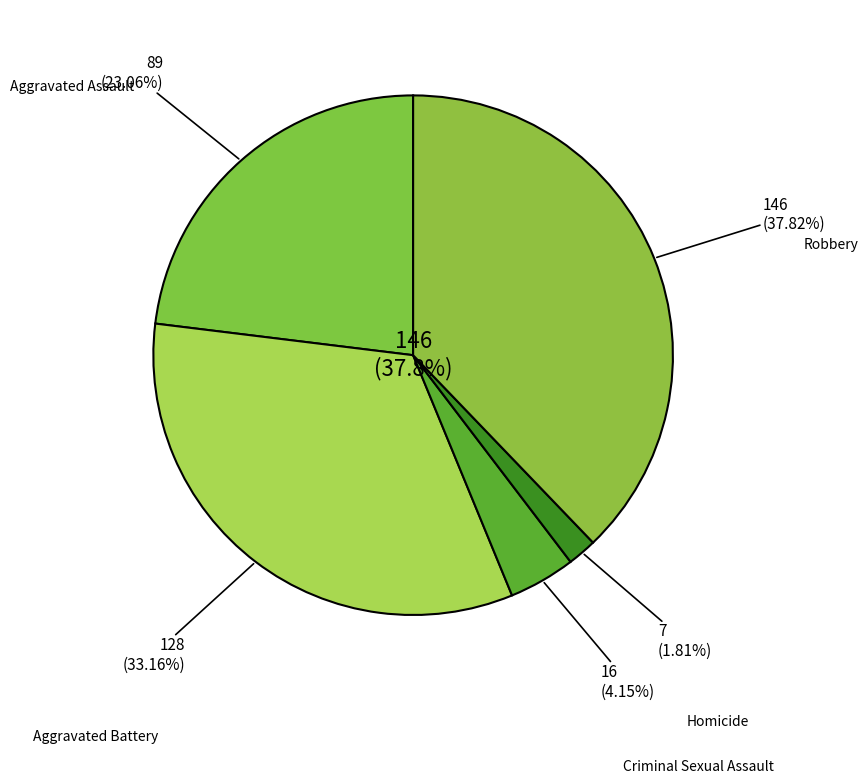

Which category has the biggest portion of the pie?

Robbery